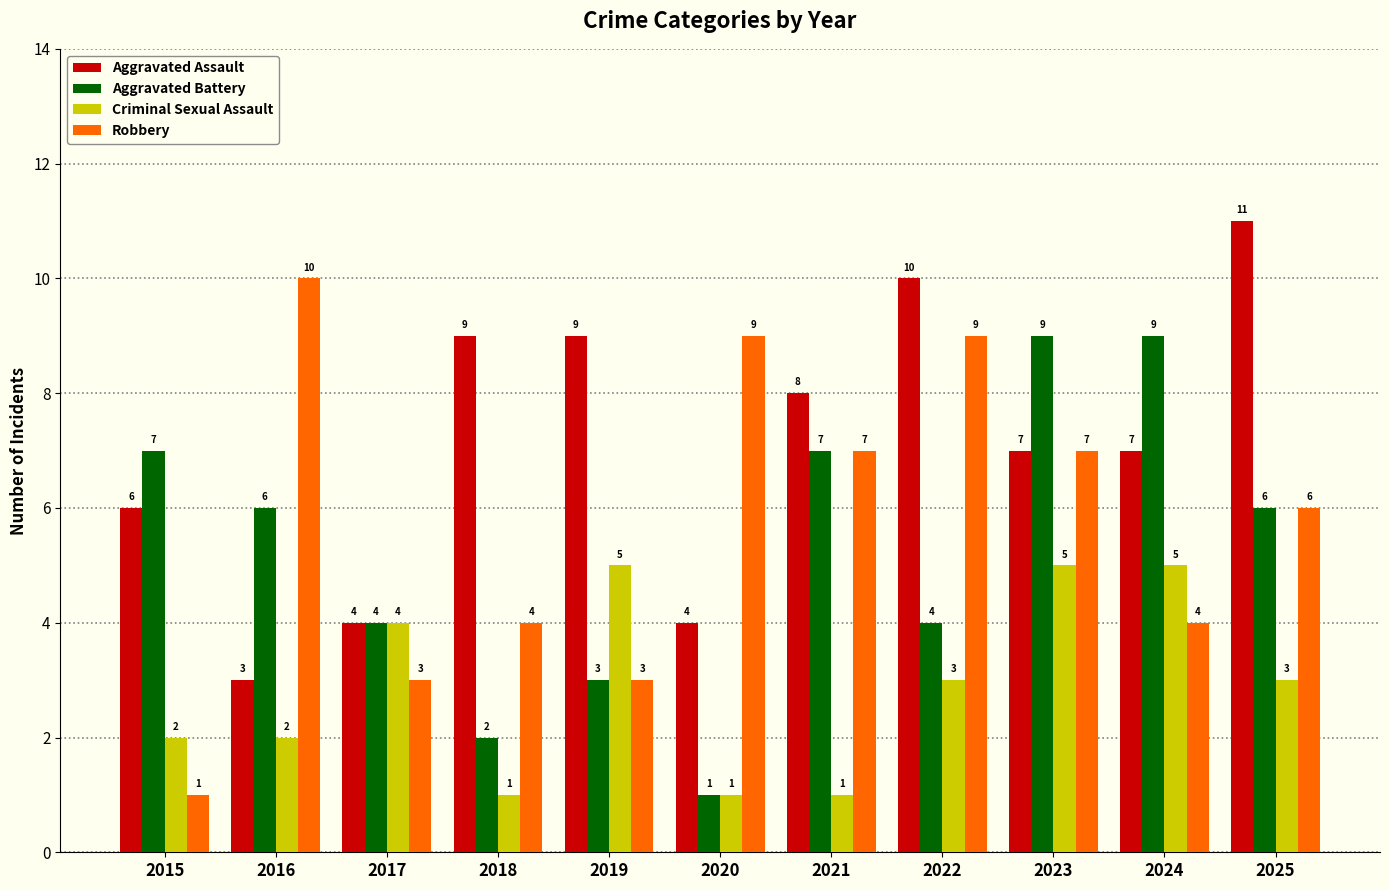

At which label does Criminal Sexual Assault first exceed 3?

2017